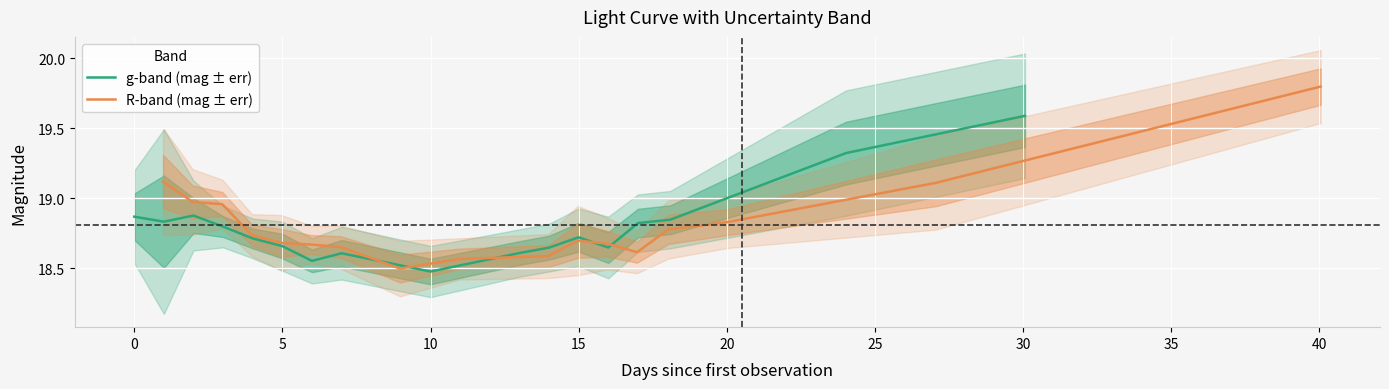

What is the highest value of the g-band (mag ± err) series?

19.6